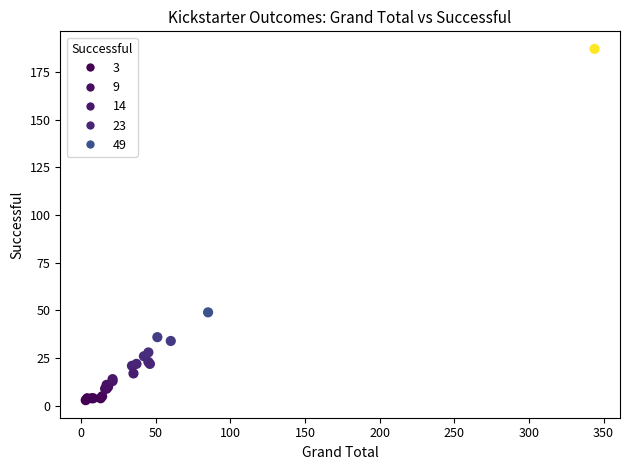

What Y value in the scatter plot is closest to 95?

49